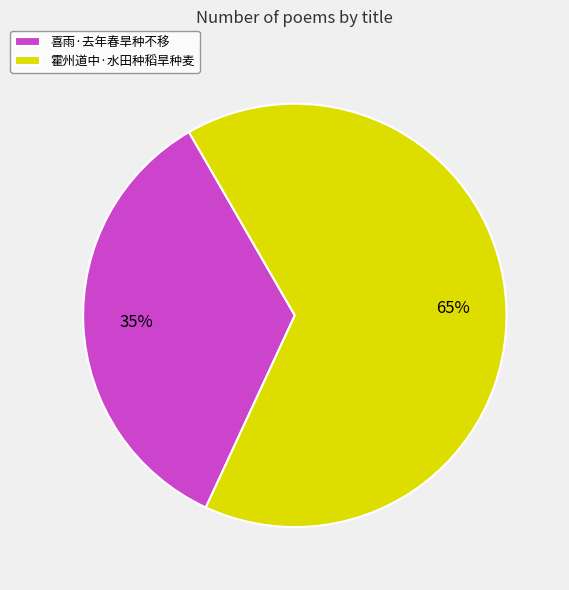

Between 霍州道中·水田种稻旱种麦 and 喜雨·去年春旱种不移, which is larger?

霍州道中·水田种稻旱种麦